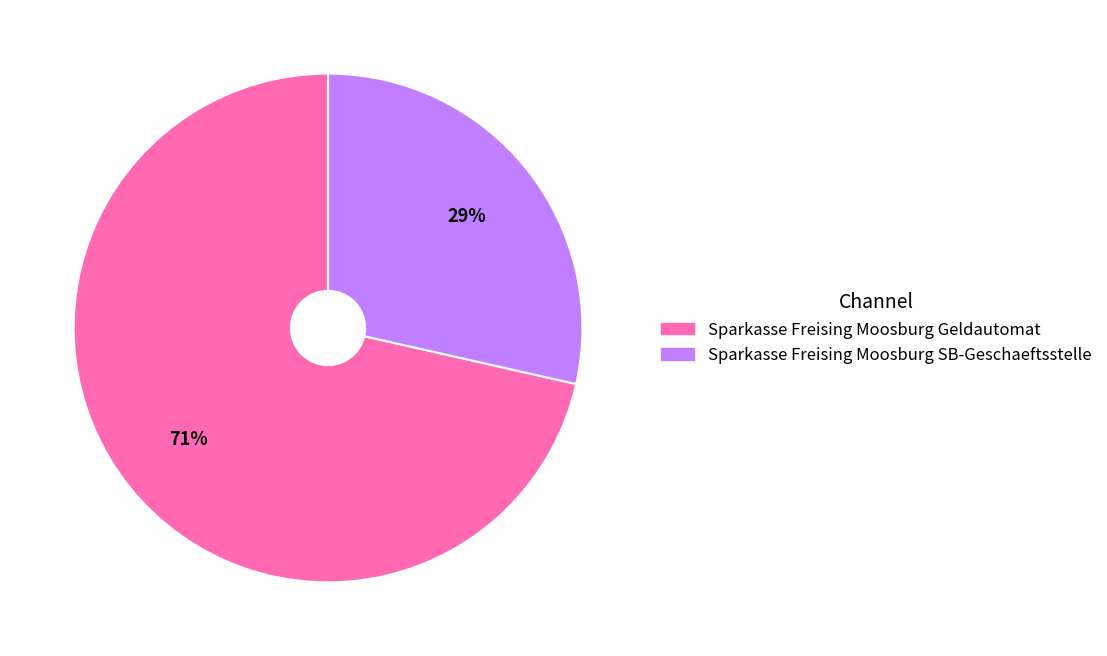

Is it true that Sparkasse Freising Moosburg Geldautomat is 66% of the pie?

False